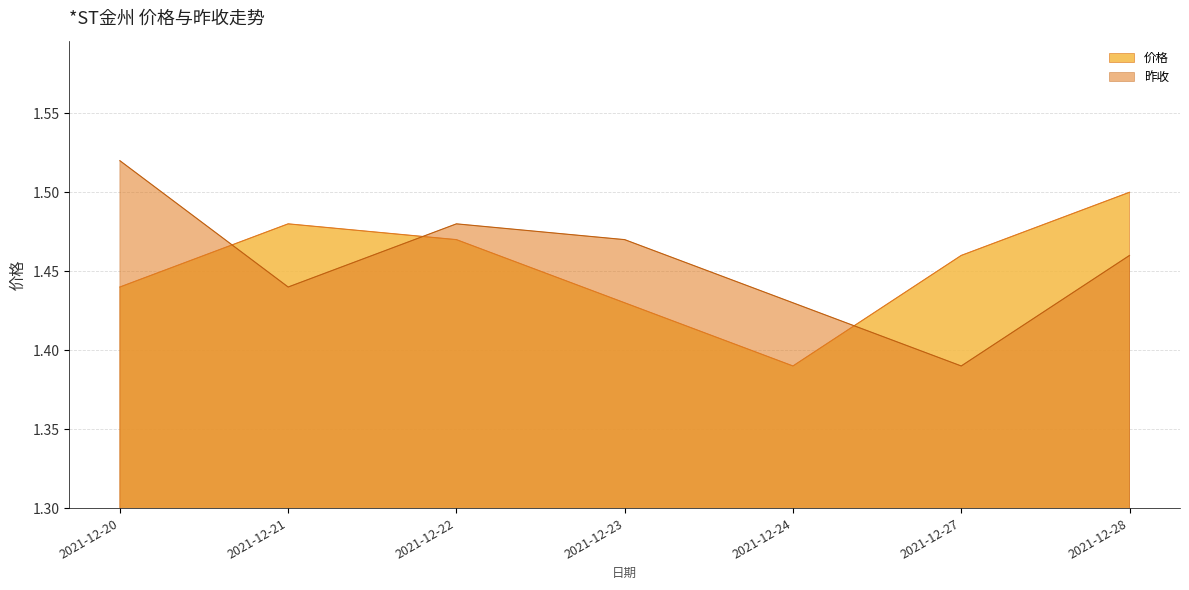

What is the total value across all series at 2021-12-23?

2.9